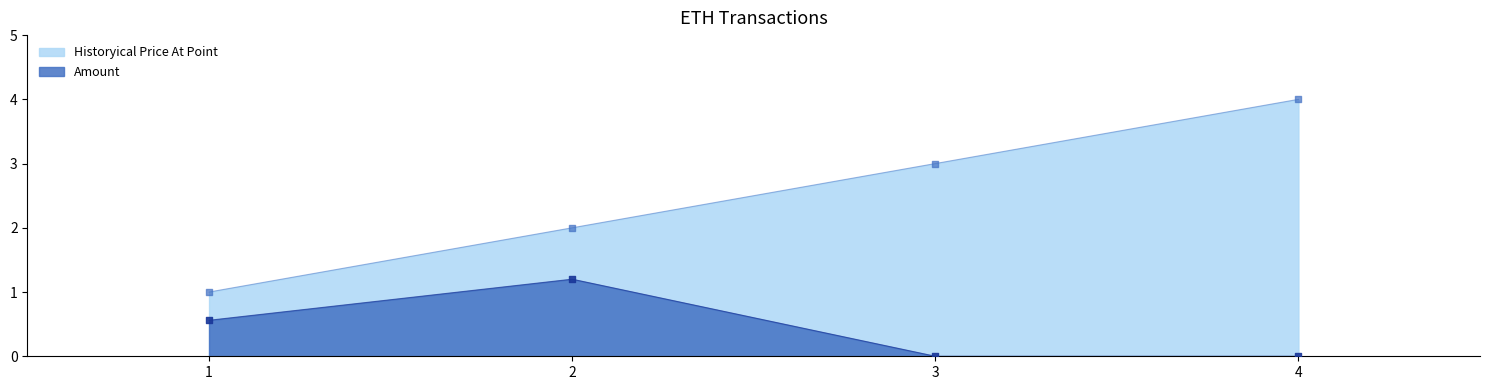

Which has a higher value, 2 or 1?

2